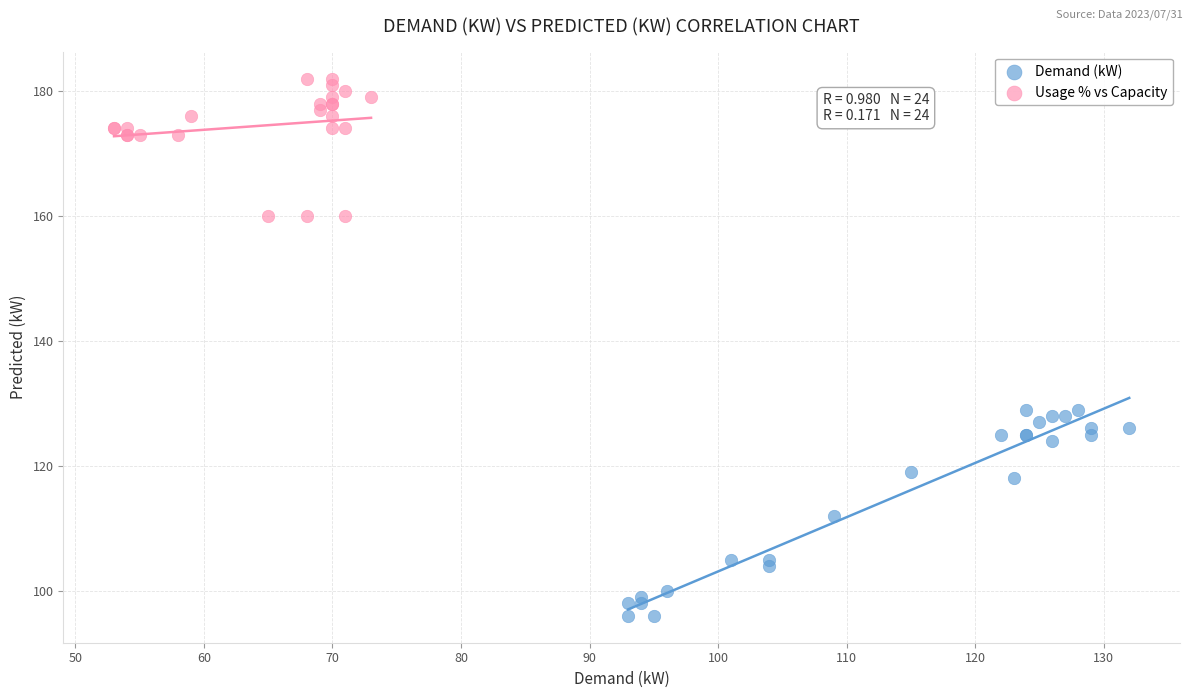

Which series reaches the minimum Y coordinate?

Demand (kW)